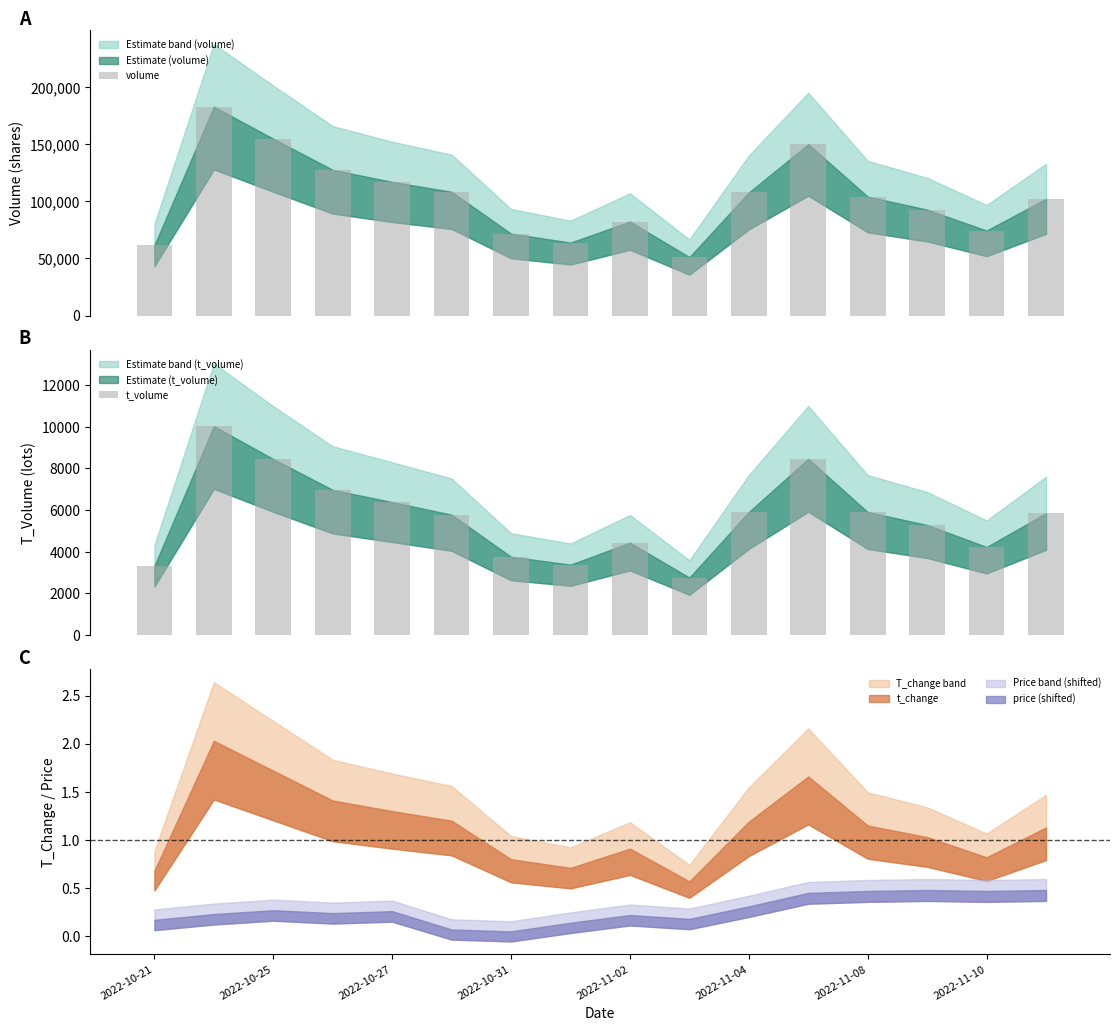

Is it true that volume equals 102205 at 15?

True